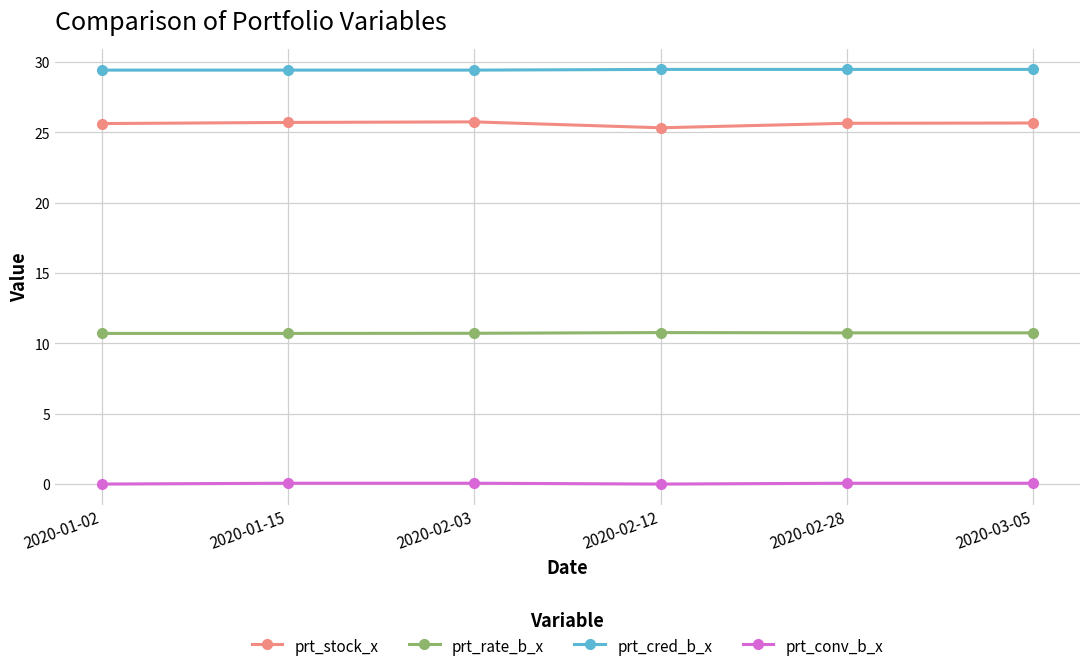

What is the label of the 2nd point from the left?

2020-01-15